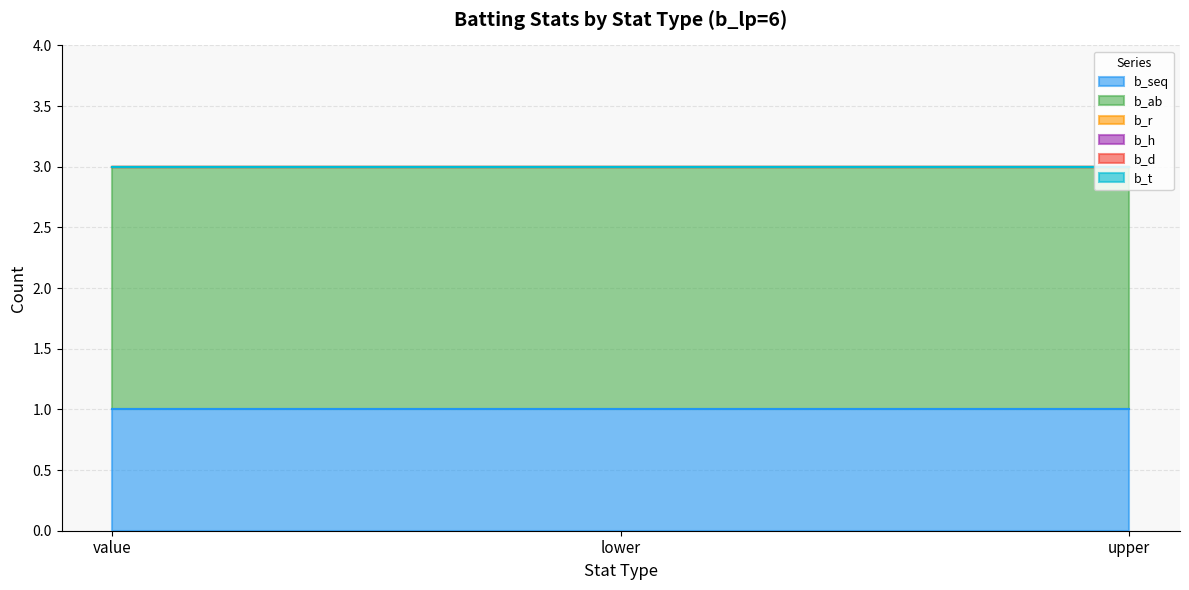

What is the sum of all b_ab values?

6